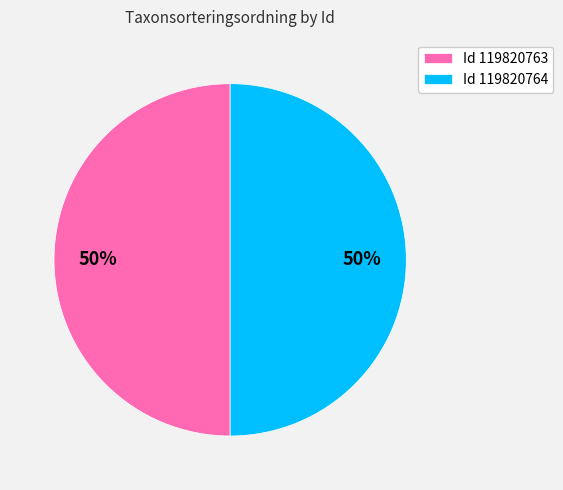

How many slices are in this pie chart?

2